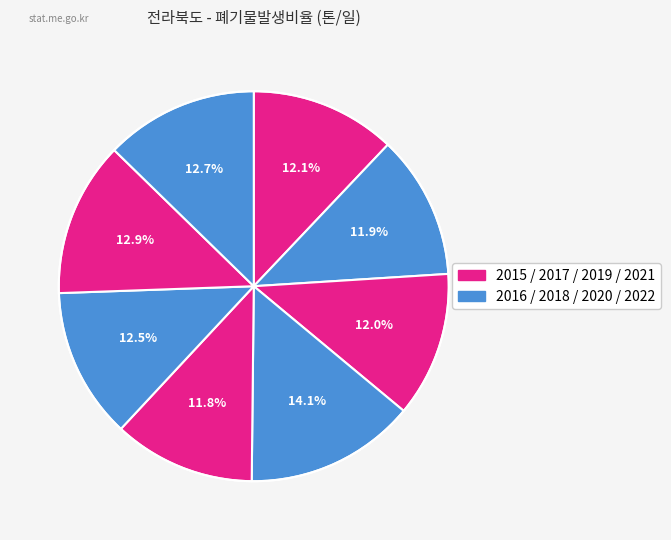

Which slice is the largest?

2018